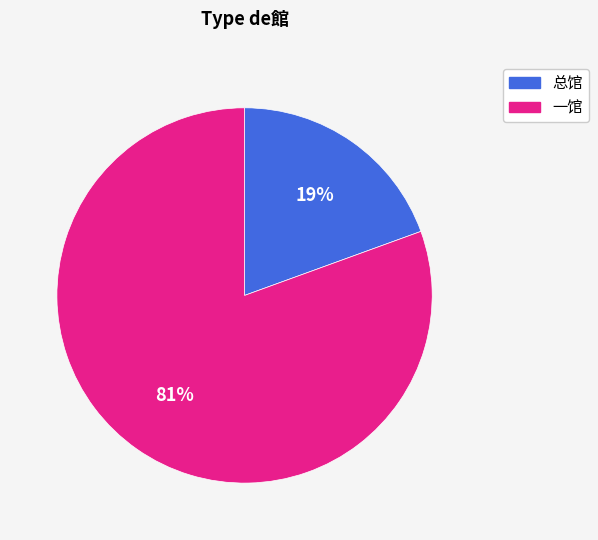

Count the number of slices in the pie.

2